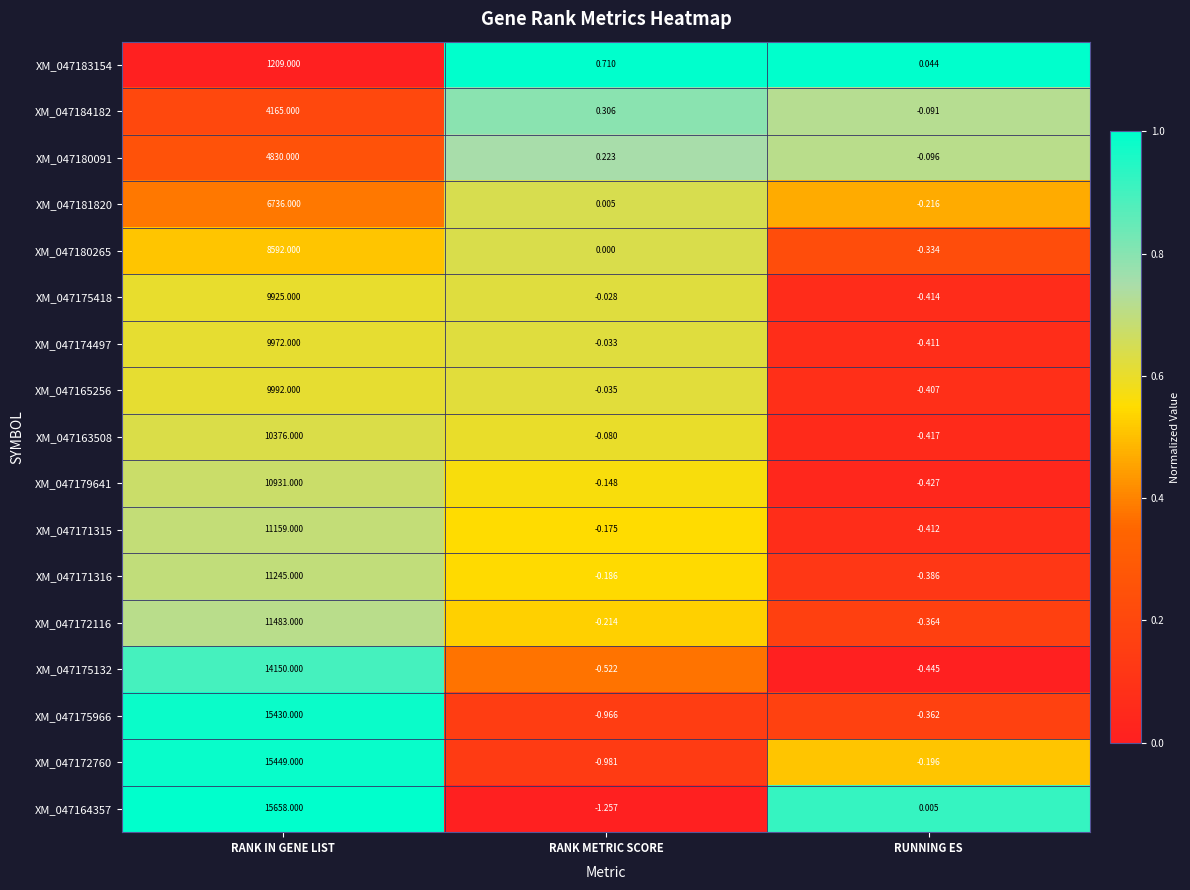

Rank the categories by XM_047184182 value from highest to lowest.

RANK IN GENE LIST, RANK METRIC SCORE, RUNNING ES